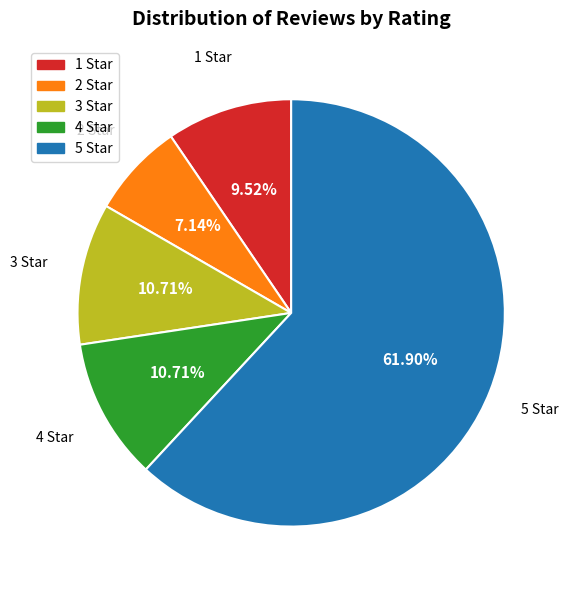

What percentage is NOT represented by 5 Star?

38.1%